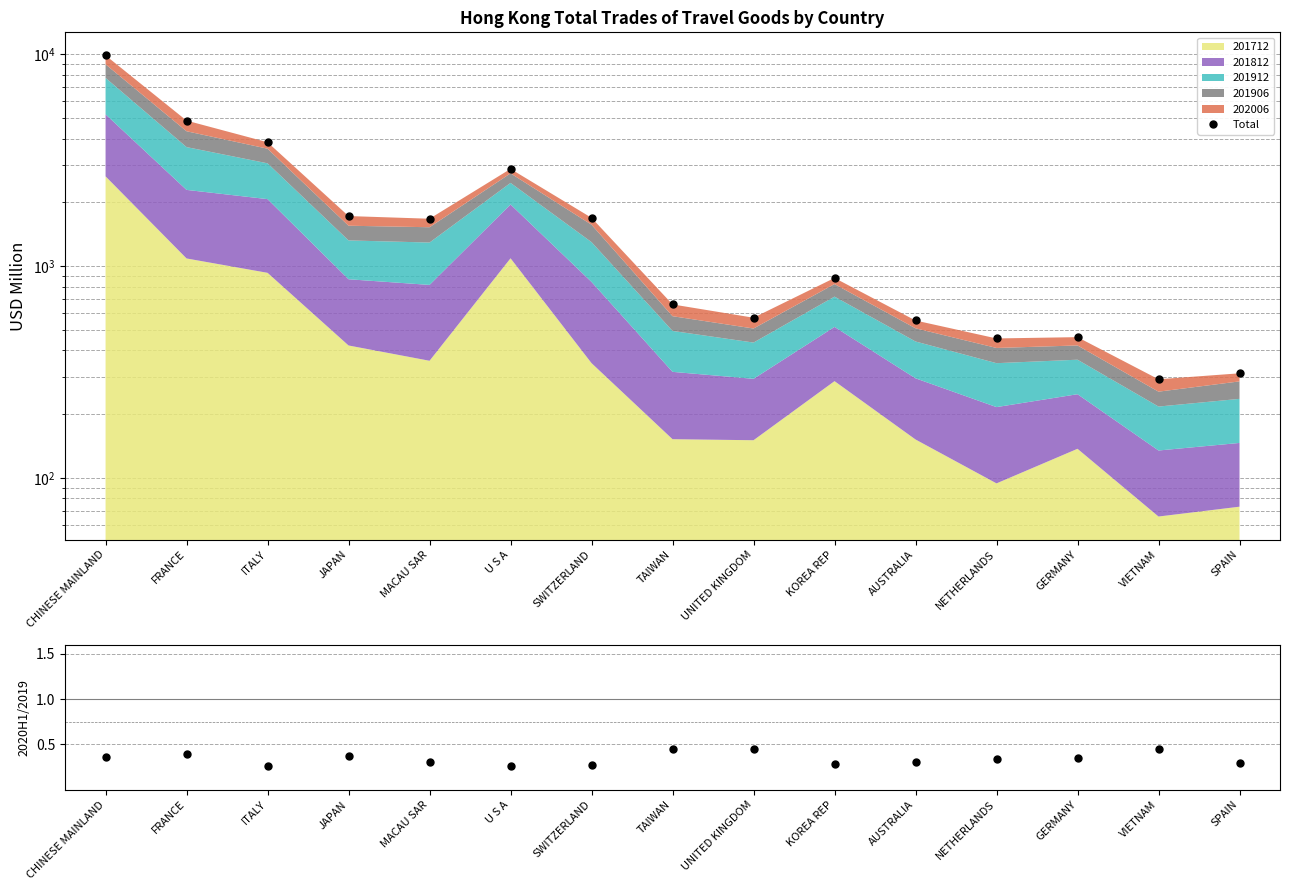

What position from the right is JAPAN?

12